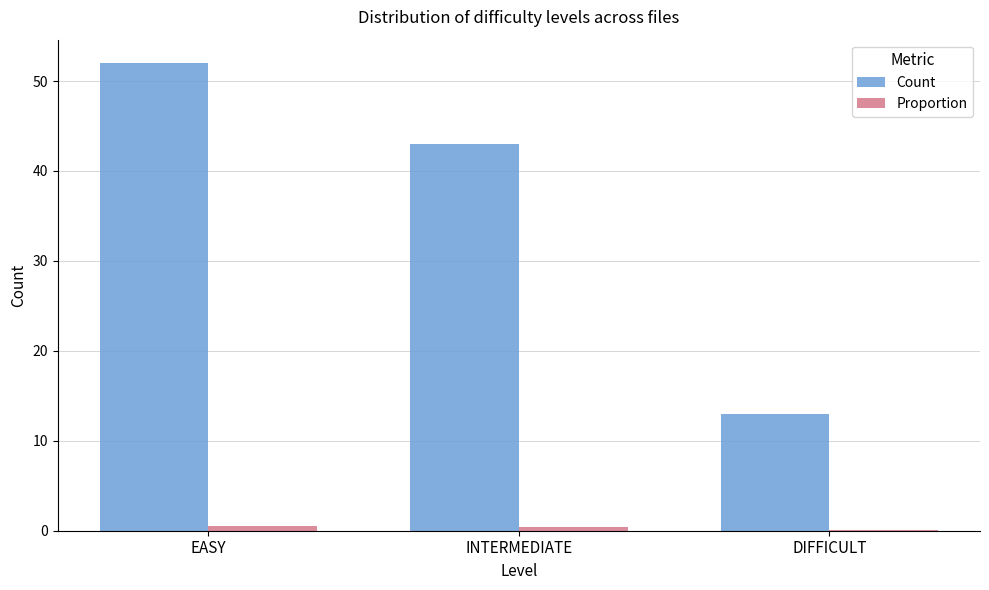

Which category has the highest value in the Count series?

EASY